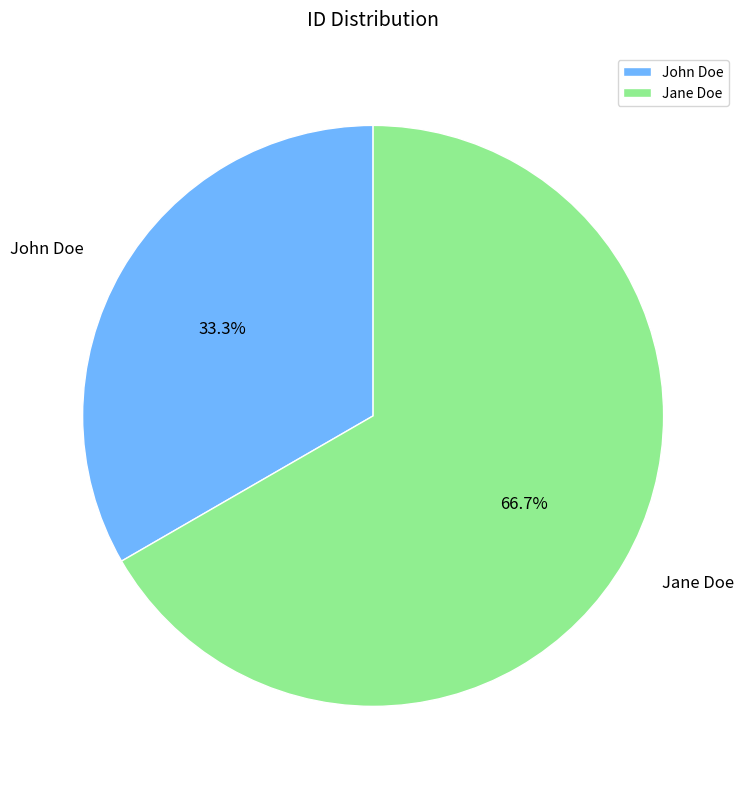

Between Jane Doe and John Doe, which is larger?

Jane Doe